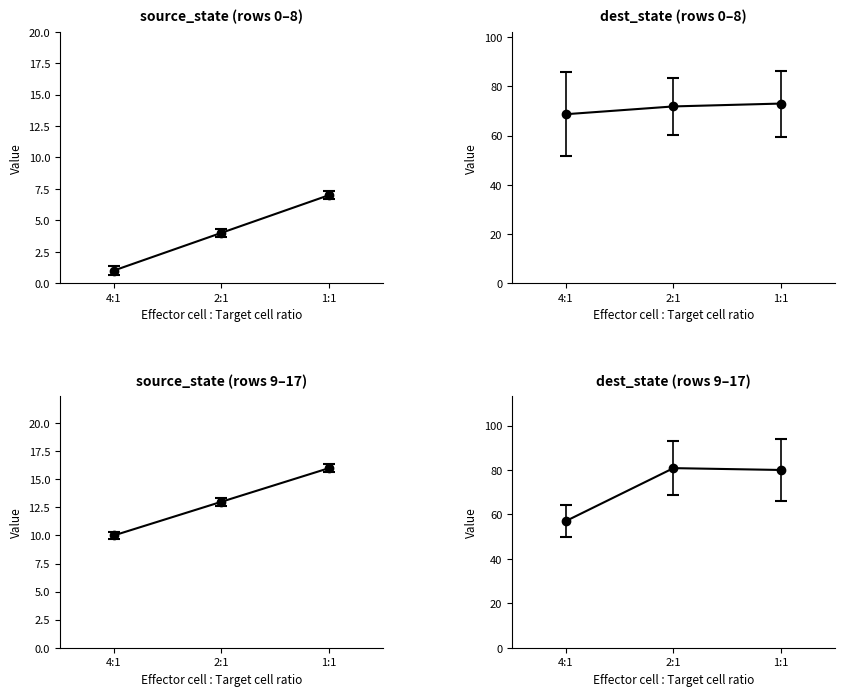

Which series has the largest range (max minus min)?

destination_state